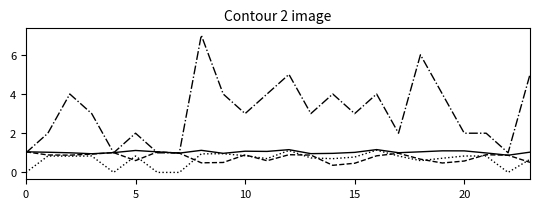

What is the maximum value shown in the chart?

7.0